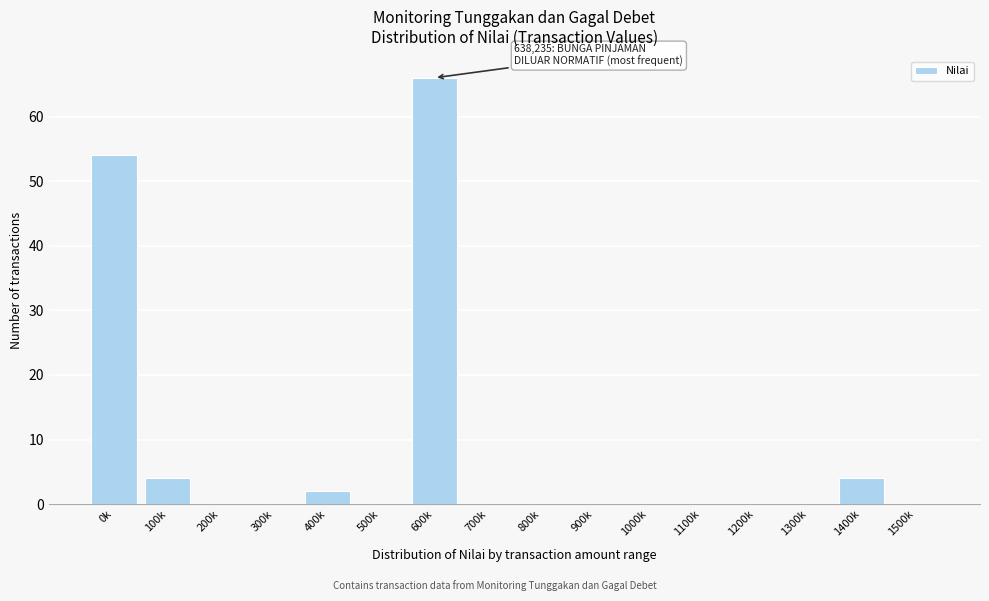

Reading right to left, what are all the values shown in this chart?

1500k=0	1400k=4	1300k=0	1200k=0	1100k=0	1000k=0	900k=0	800k=0	700k=0	600k=66	500k=0	400k=2	300k=0	200k=0	100k=4	0k=54